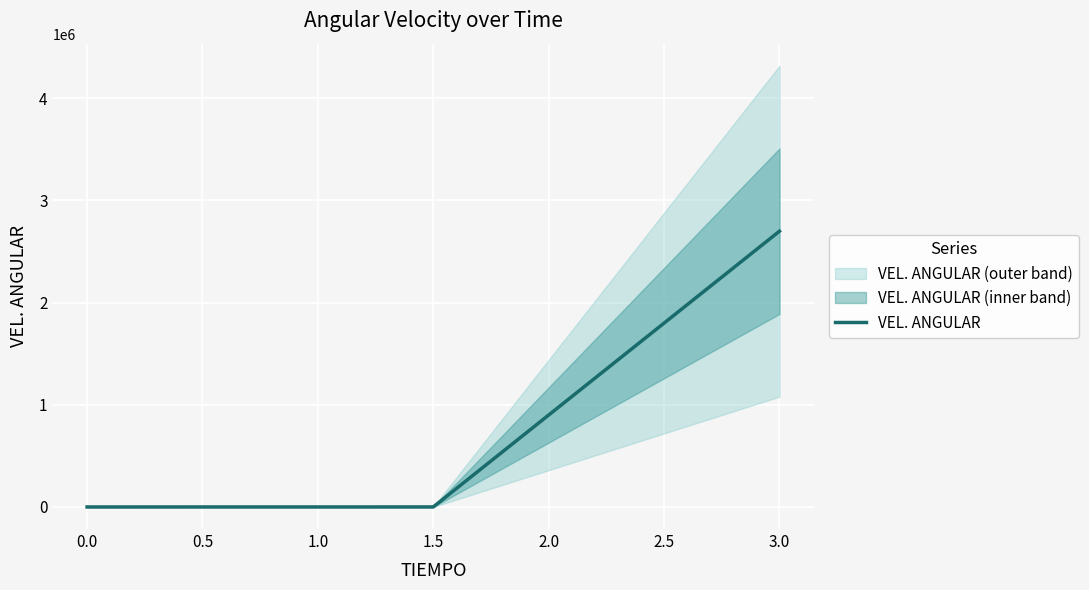

What is the maximum value for VEL. ANGULAR?

2697855.2